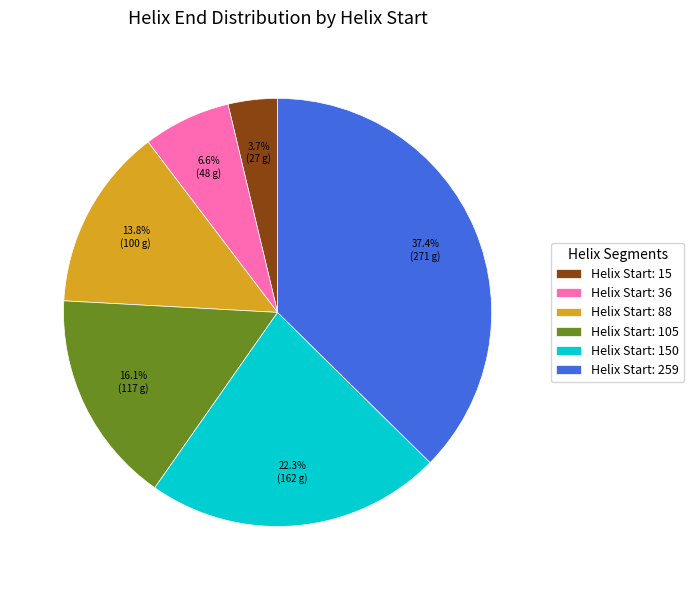

Rank the categories by value from lowest to highest.

Helix Start: 15, Helix Start: 36, Helix Start: 88, Helix Start: 105, Helix Start: 150, Helix Start: 259